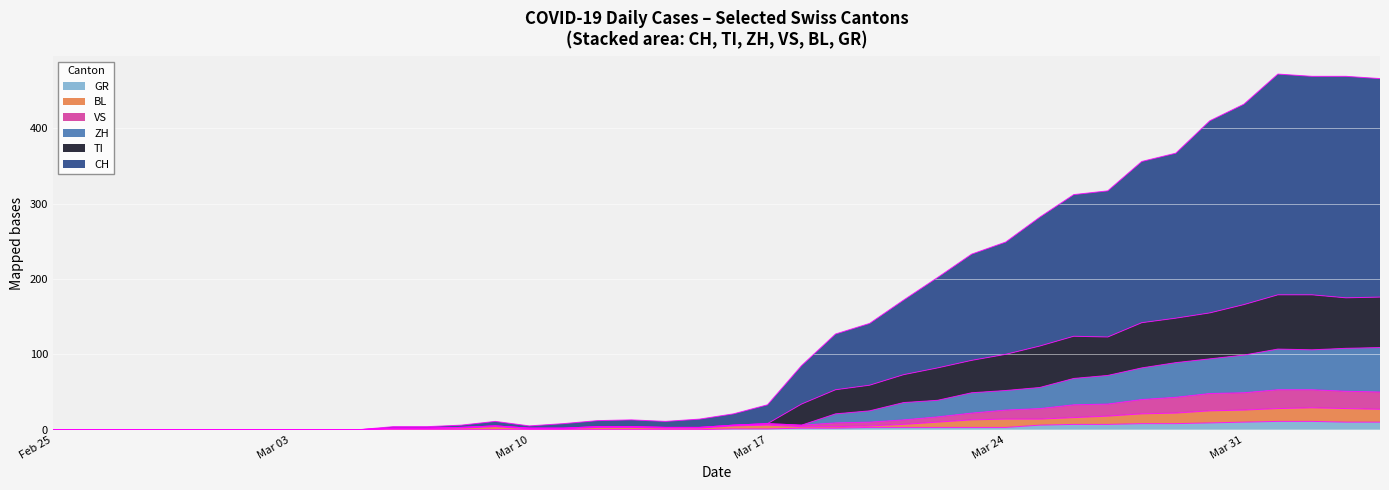

At 2020-03-19, list the series in order from largest to smallest.

CH, TI, ZH, VS, BL, GR